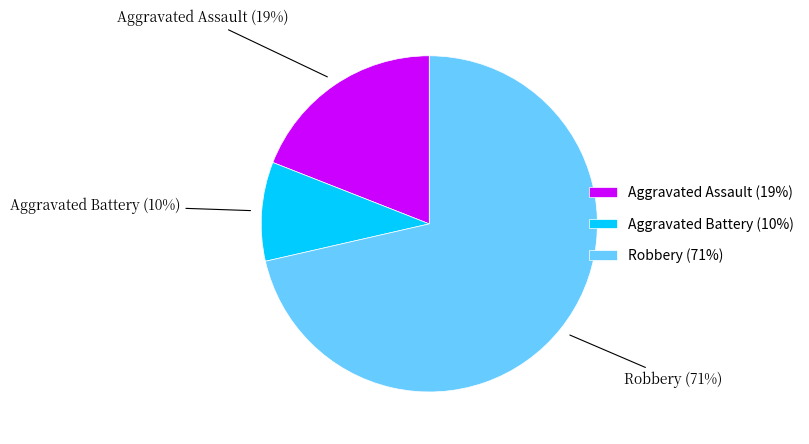

Approximately how many times larger is the value at Aggravated Assault (19%) compared to Robbery (71%)?

0.3